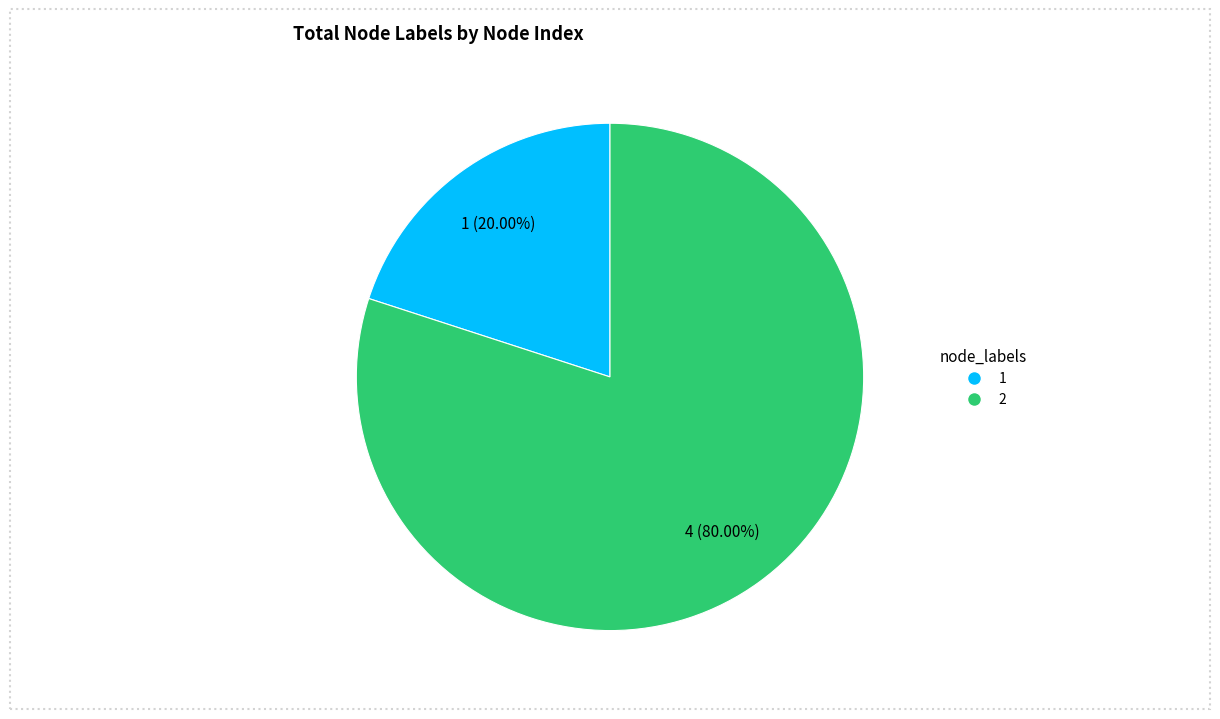

To the nearest percent, what portion does 1 represent?

20%